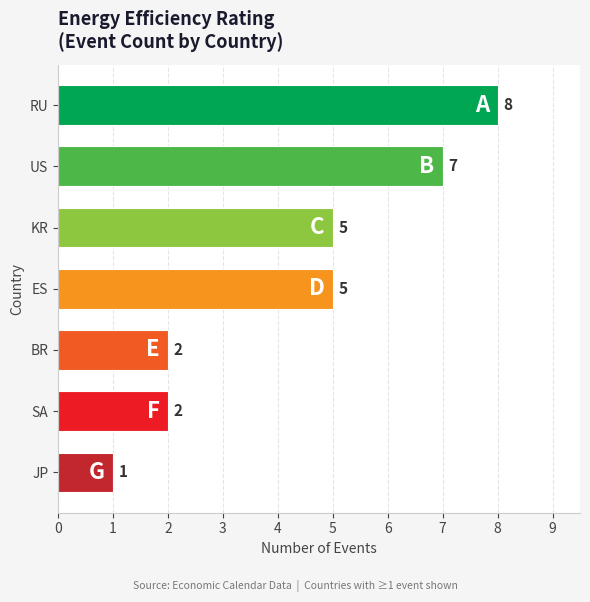

The value at JP is 0. True or false?

False